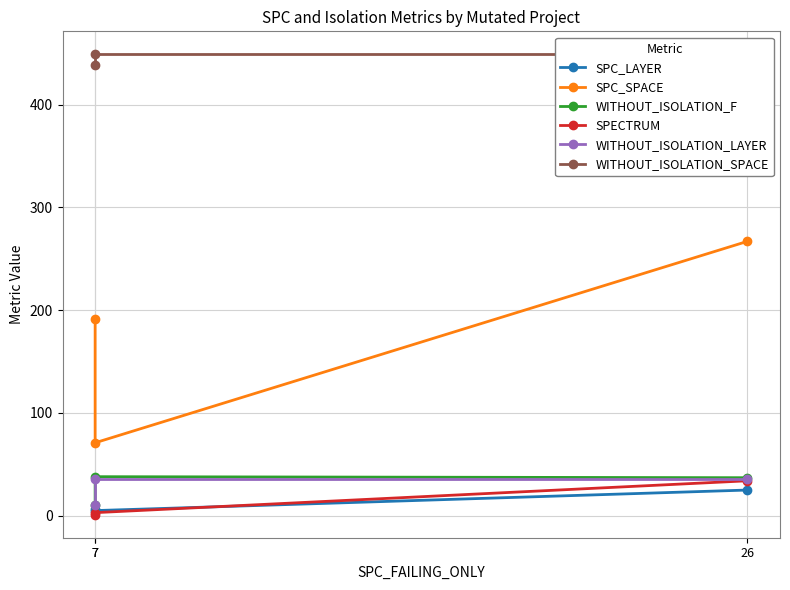

What is the greatest value displayed?

449